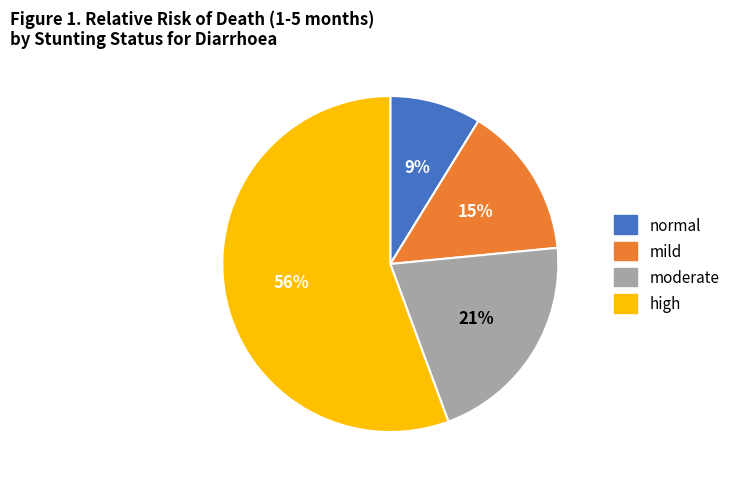

Which category has the smallest portion of the pie?

normal